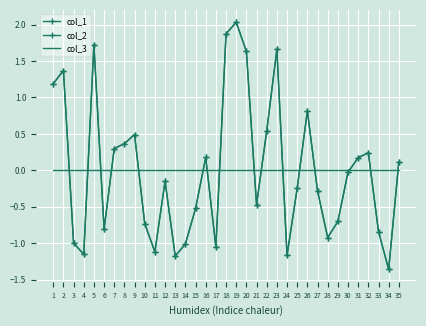

How many data points in col_1 are less than 0?

19